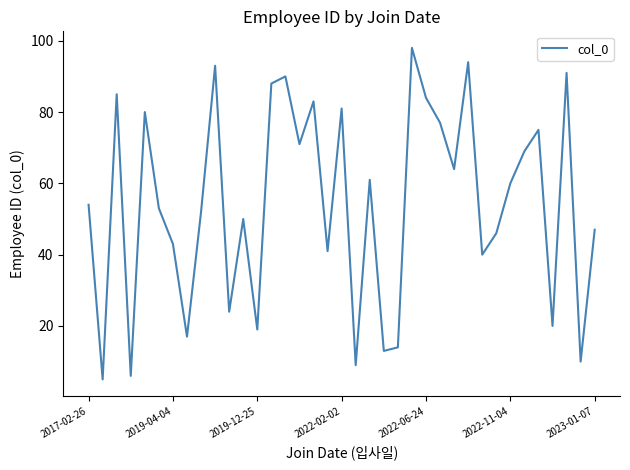

What is the maximum value shown in the chart?

98